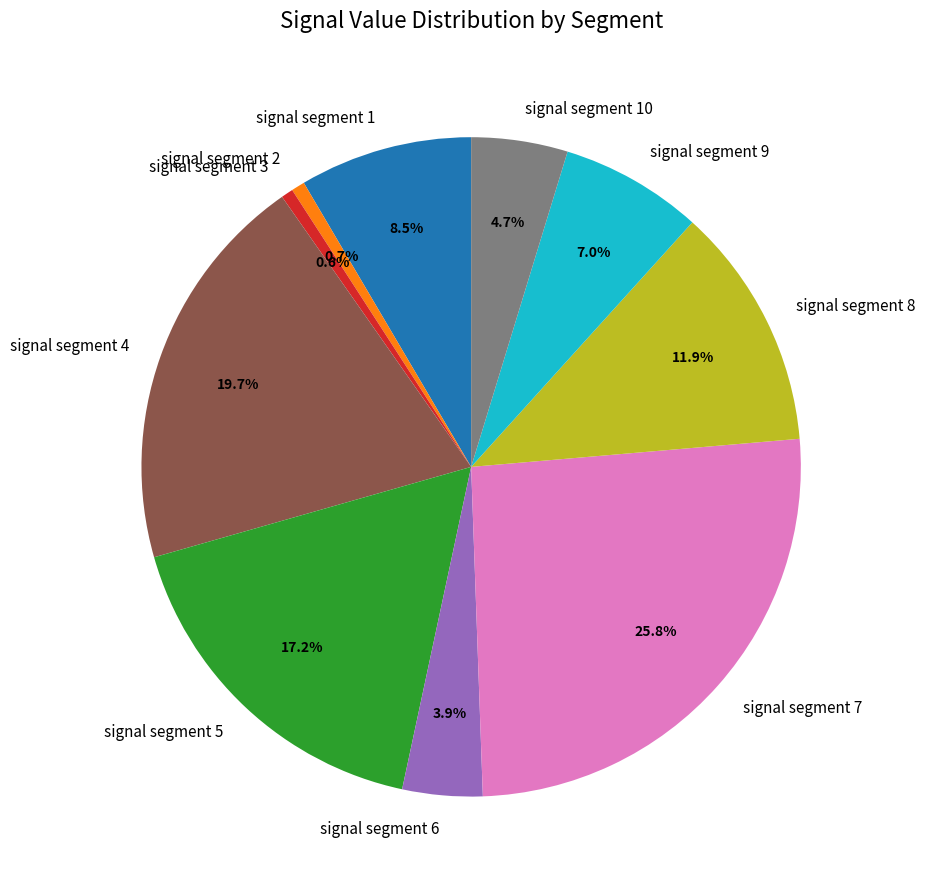

Which slice is the largest?

signal segment 7